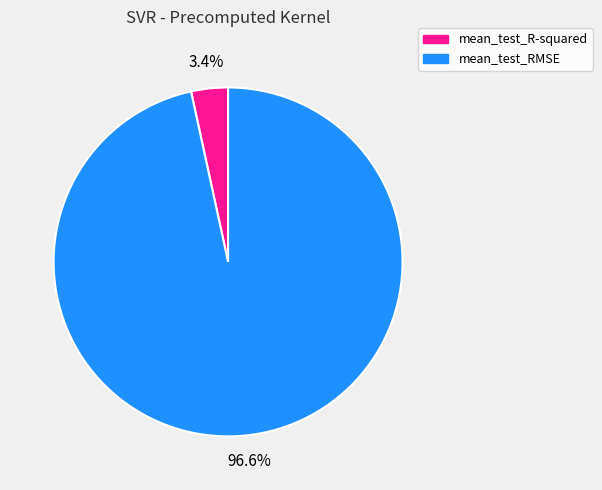

To the nearest percent, what is the average slice percentage?

50%